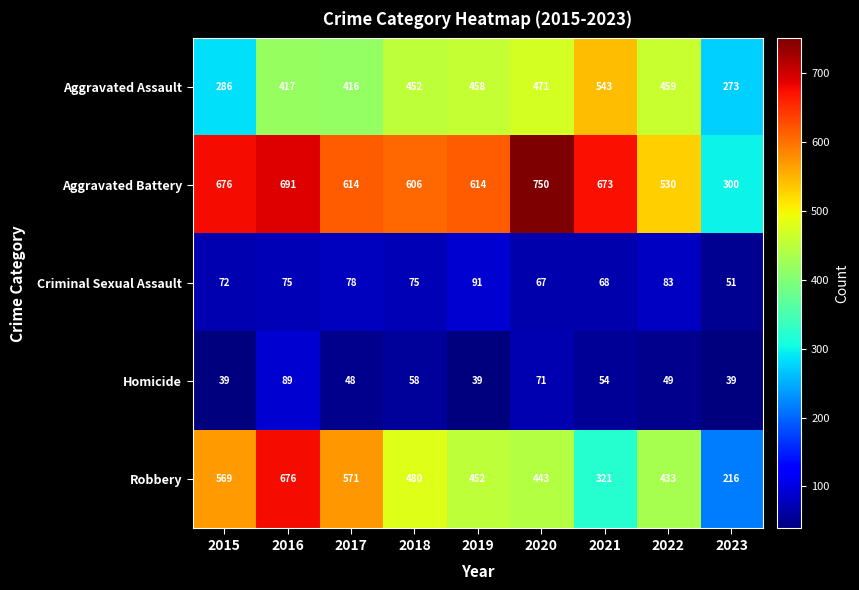

List the labels in order of Aggravated Assault value, largest first.

2021, 2020, 2022, 2019, 2018, 2016, 2017, 2015, 2023